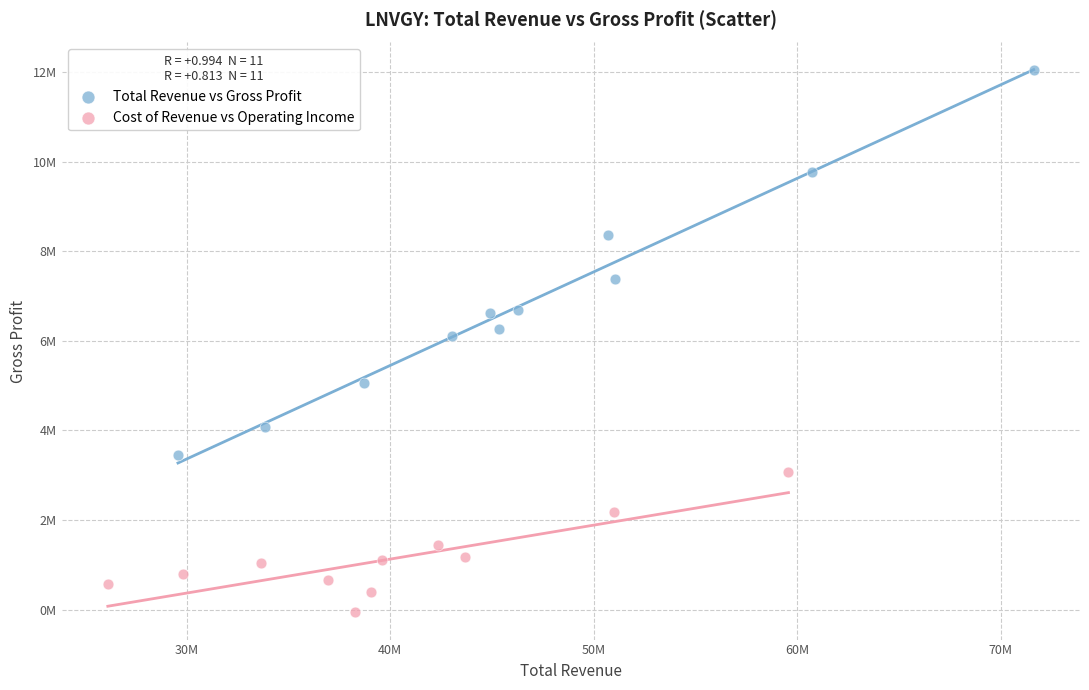

Which series reaches the minimum Y coordinate?

Cost of Revenue vs Operating Income